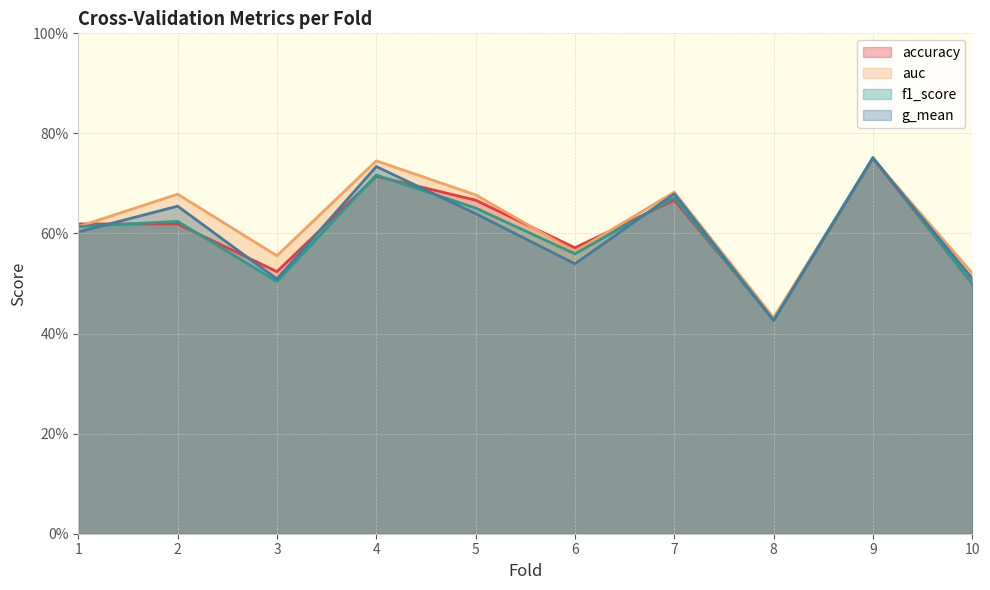

At how many categories does at least one series exceed 0?

10